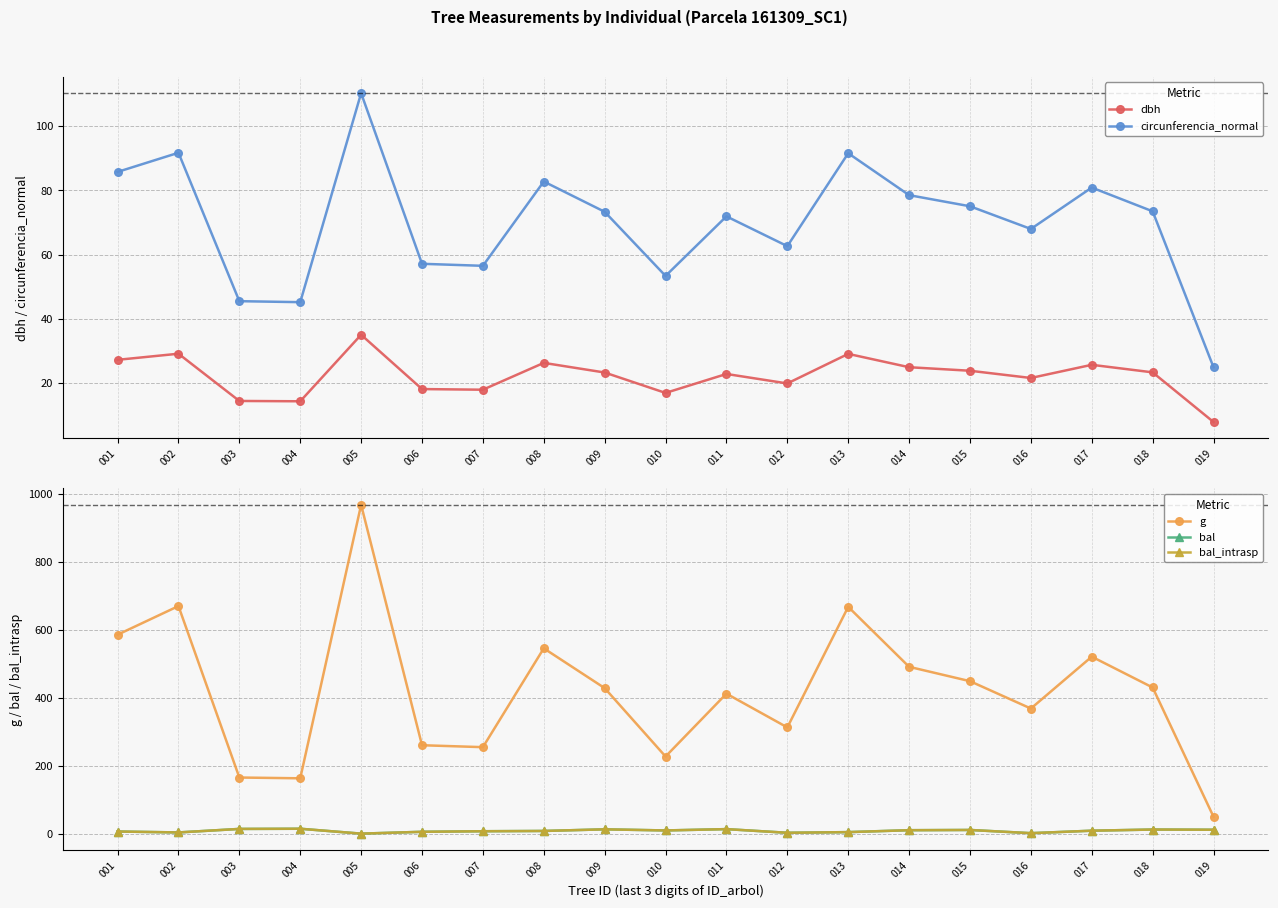

Rank the categories by bal_intrasp value from highest to lowest.

004, 003, 011, 009, 018, 019, 015, 014, 010, 017, 008, 007, 001, 006, 013, 002, 012, 016, 005